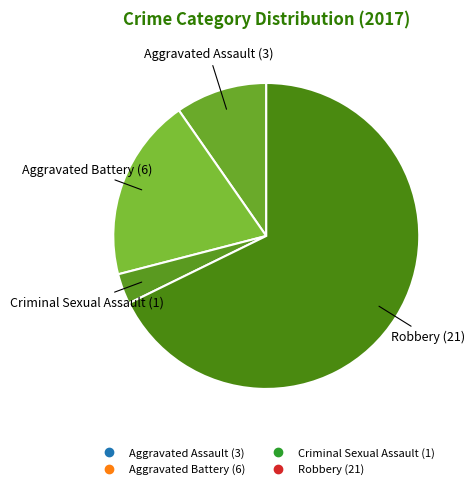

Which slice represents more than half of the pie?

Robbery